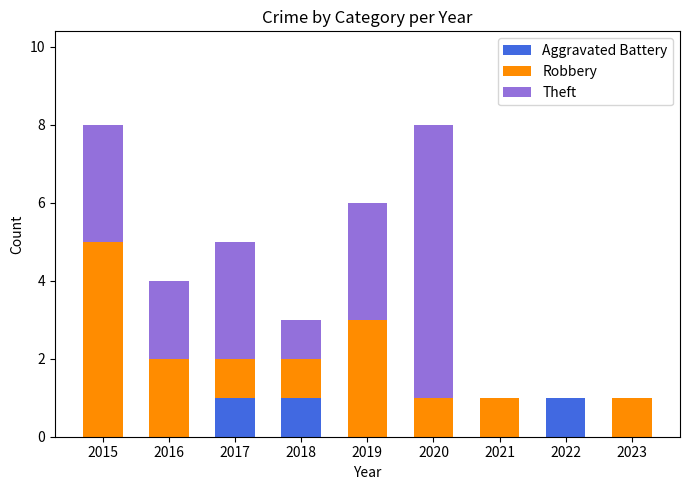

Does the chart contain stacked bars?

Yes